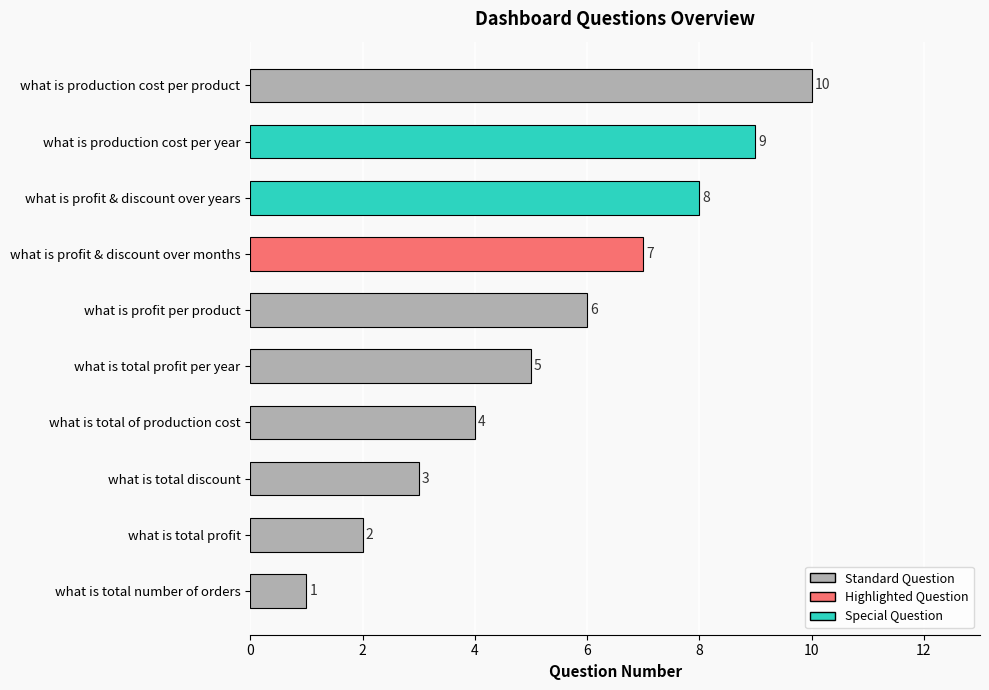

How many distinct data groups are displayed?

1